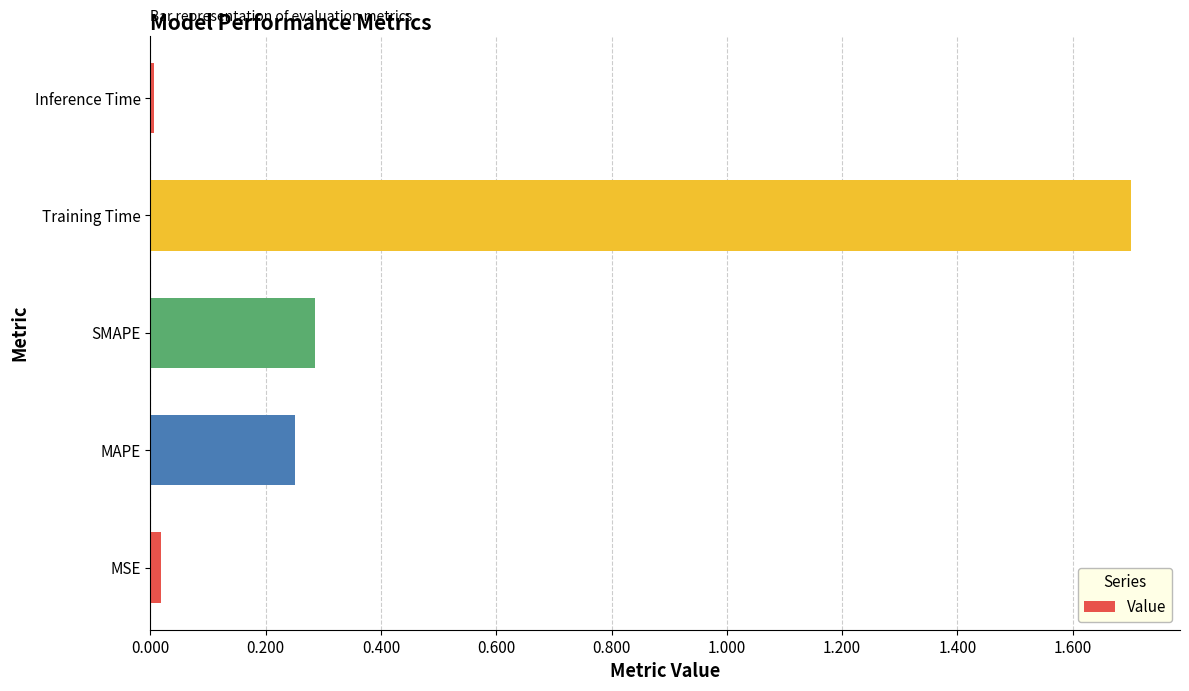

The value at Training Time is 2.7. True or false?

False